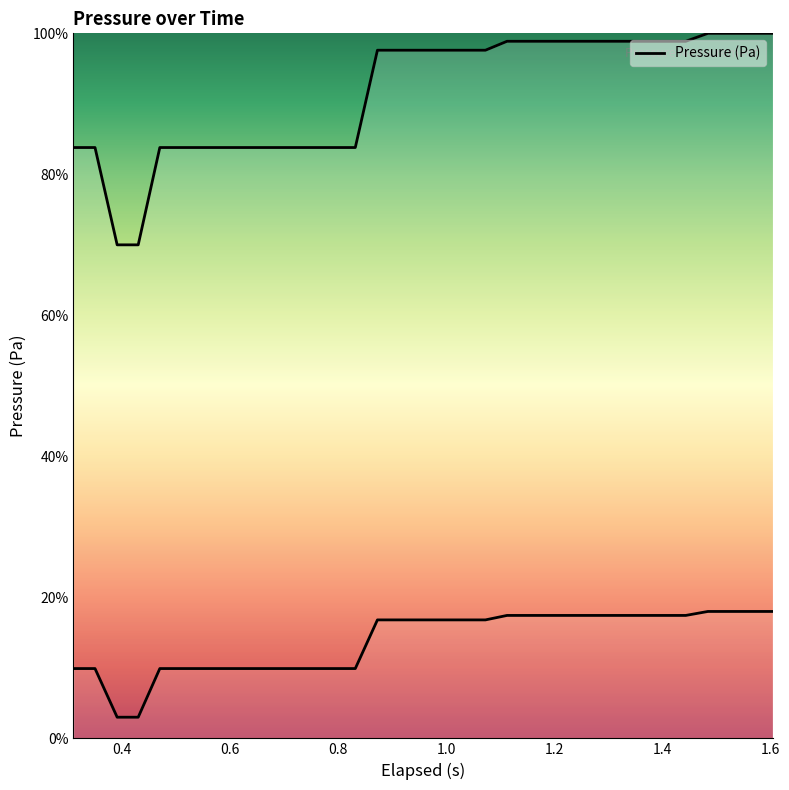

How many lines are shown in the chart?

1